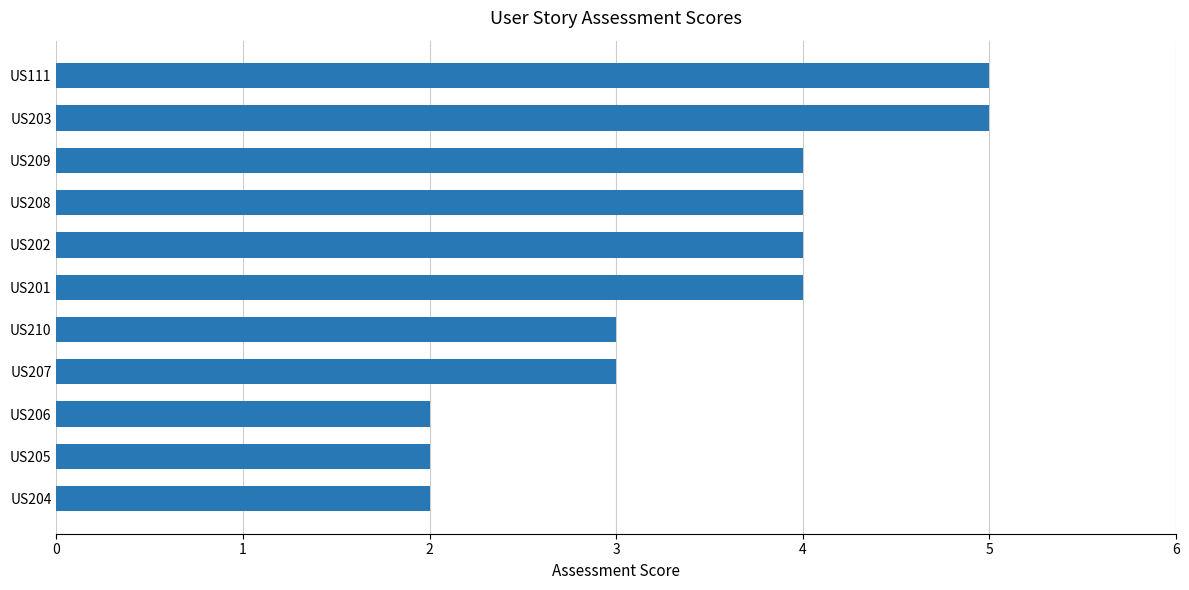

What is the difference between the second highest and second lowest values?

3